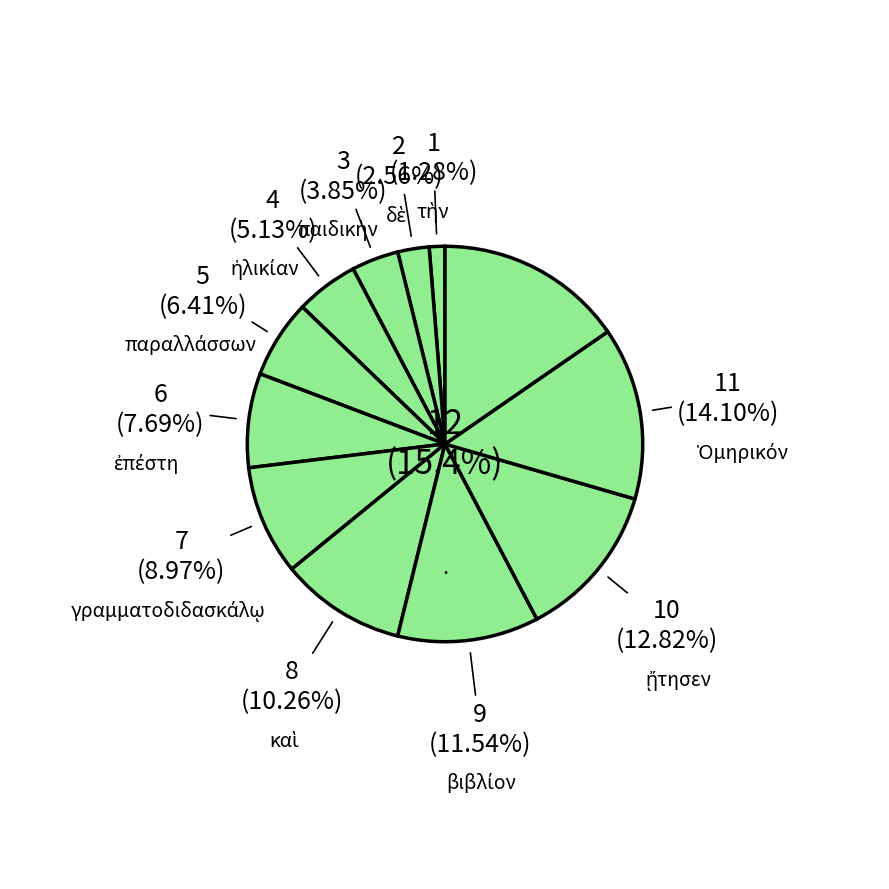

To the nearest percent, what is the combined percentage of ἡλικίαν and .?

21%